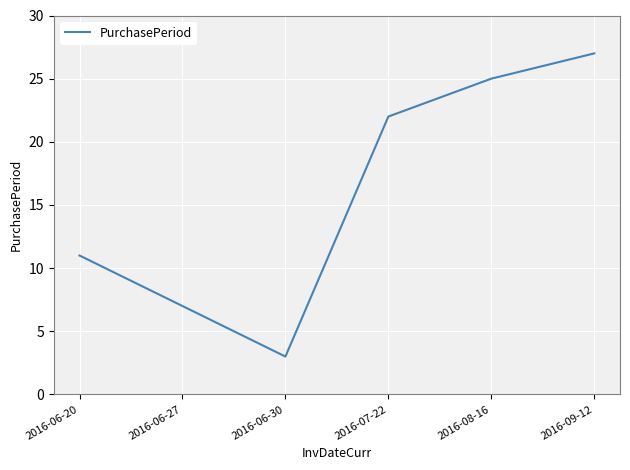

What is the sum of the values at 2016-06-27 and 2016-09-12?

34